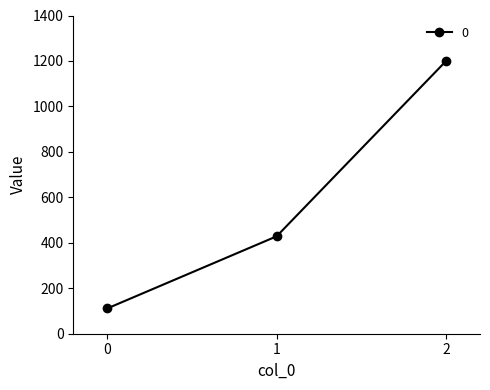

What is the difference between the maximum and second lowest values?

771.4